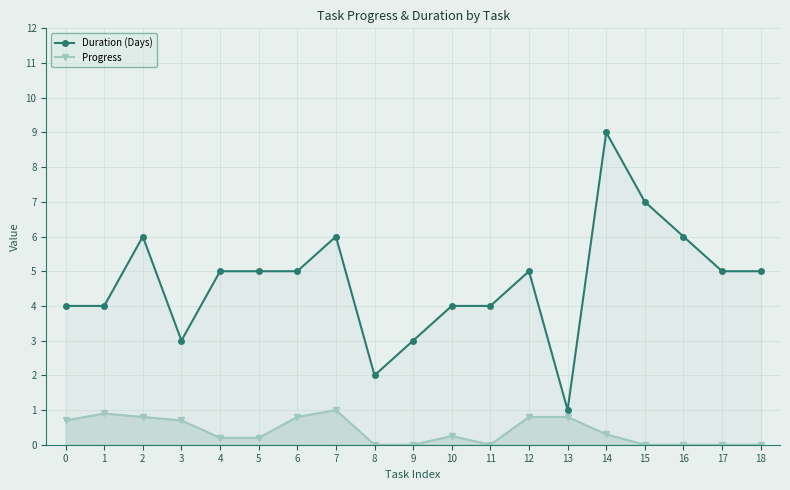

How many values in the Duration (Days) series are below 5?

8